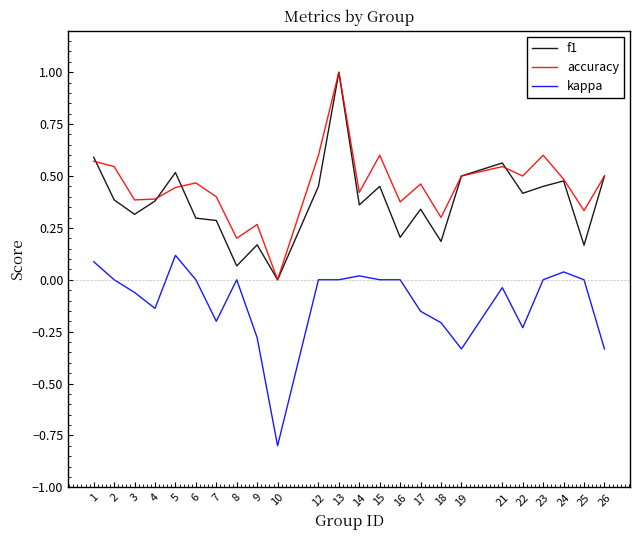

What is the sum of all accuracy values?

10.9